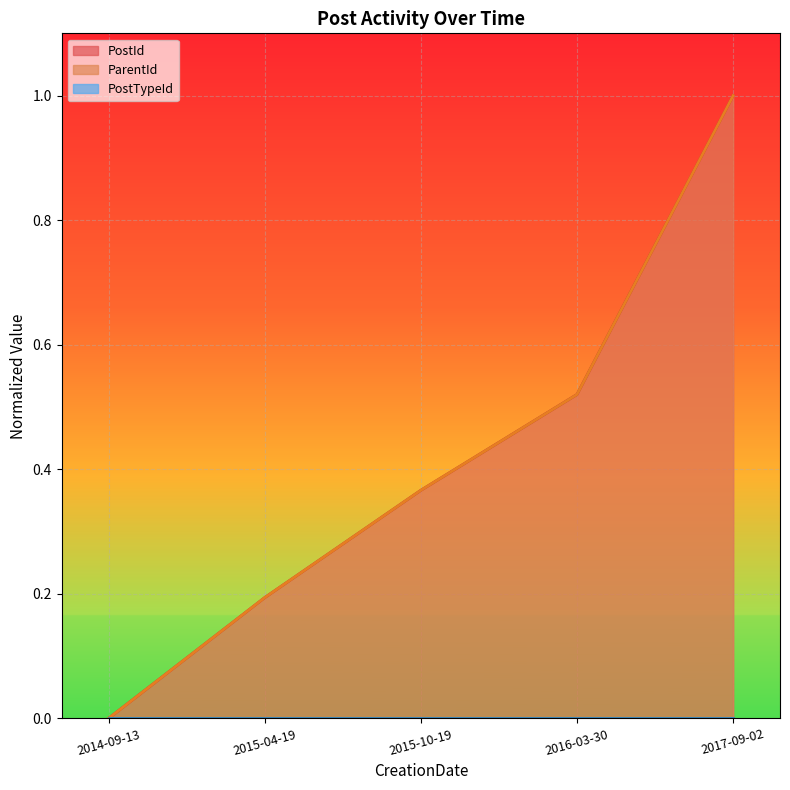

What is the difference between the maximum and second lowest values in the PostId series?

0.8